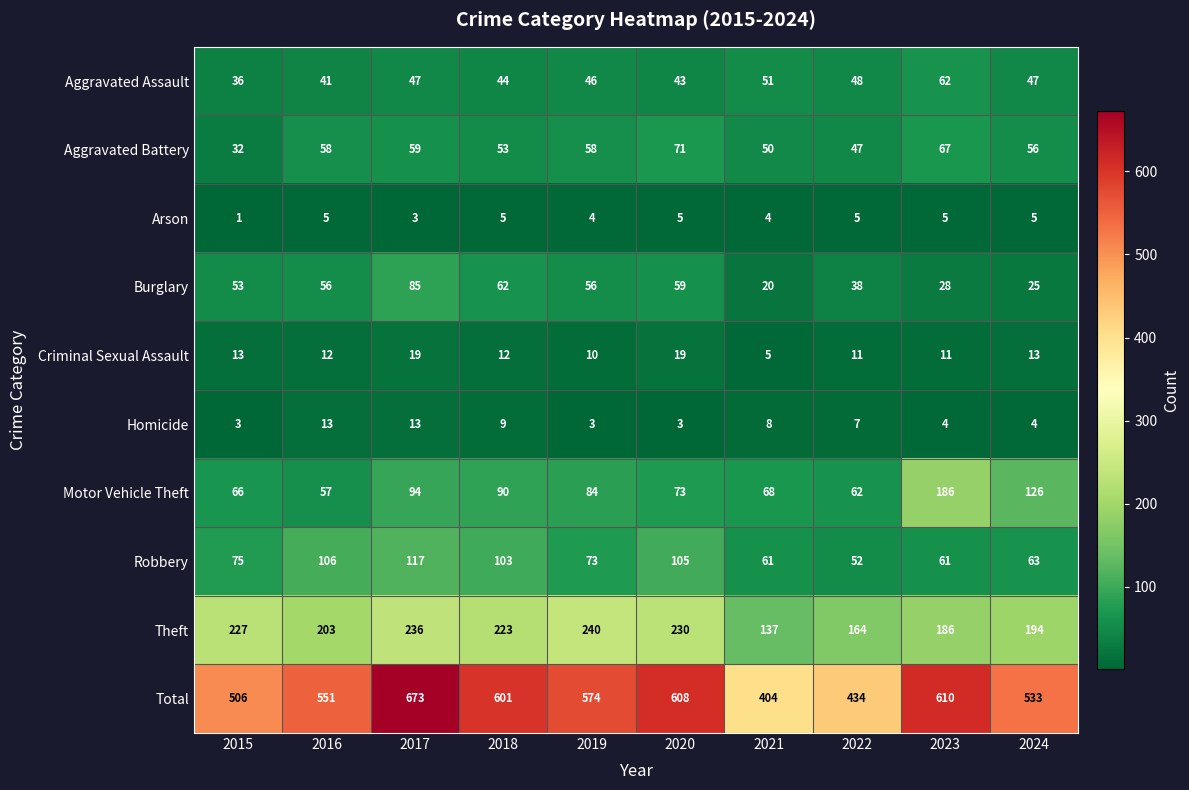

What is the difference between the highest and lowest values at 2019?

571